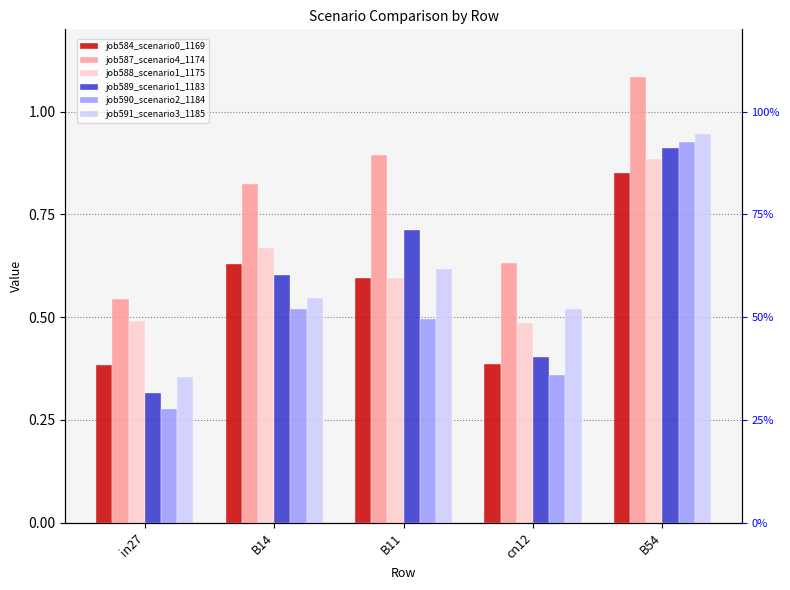

What is the smallest value displayed?

0.3